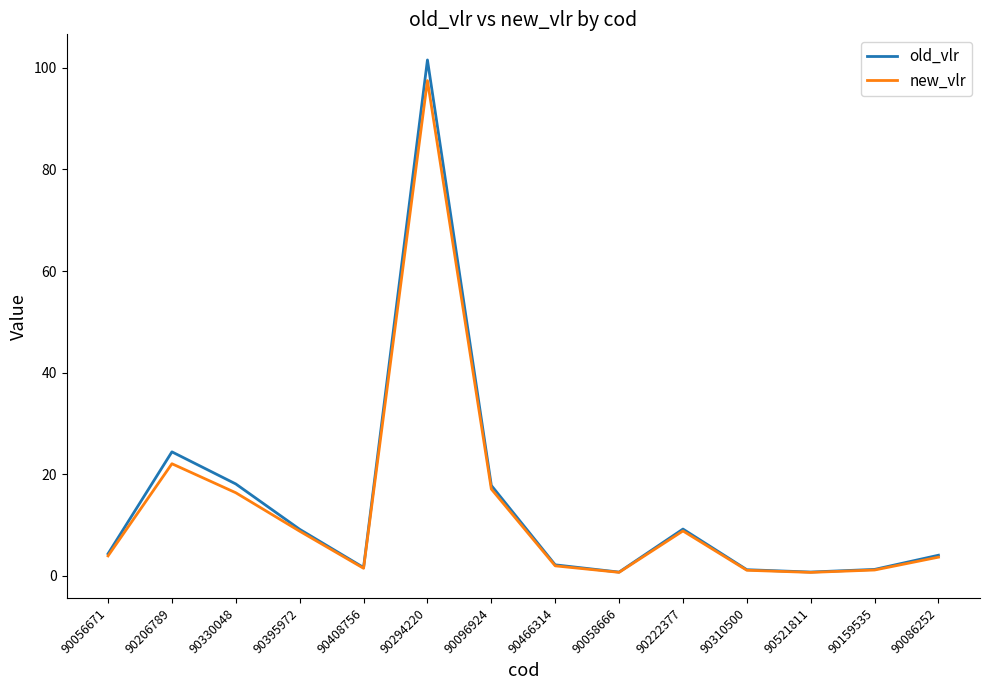

Which series changed the most between 90330048 and 90310500?

old_vlr